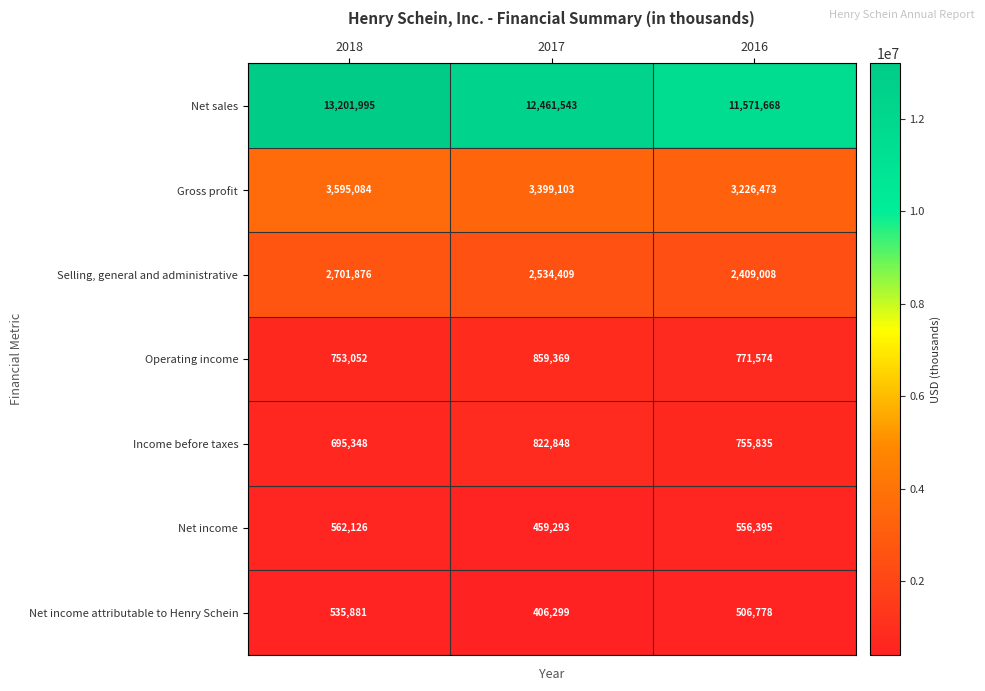

At which label does Gross profit first exceed 3399103?

2018